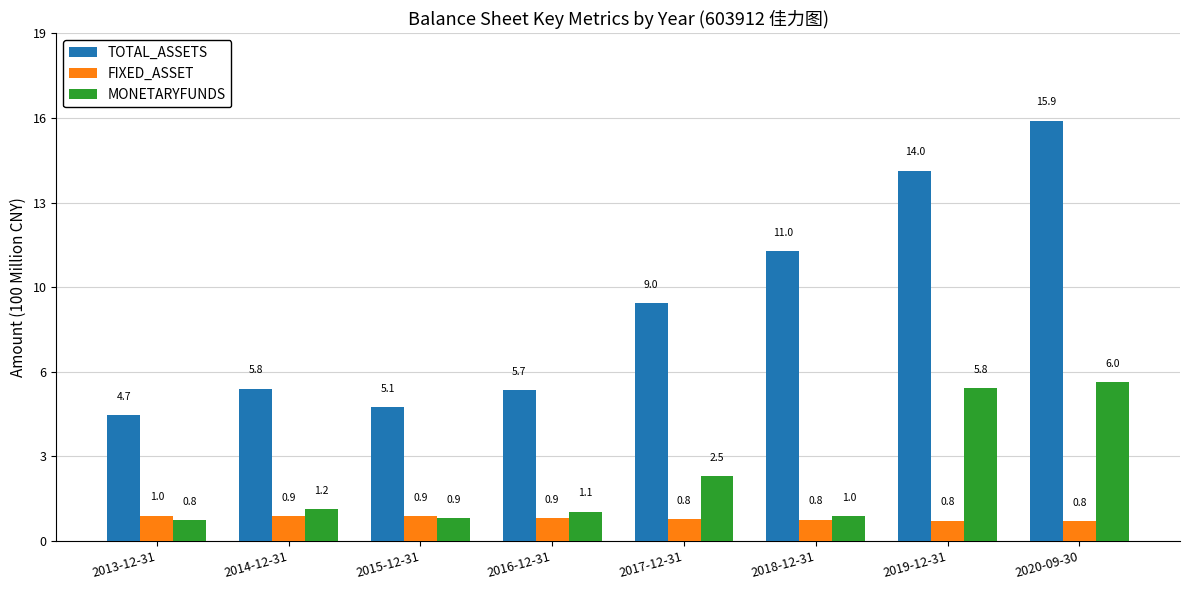

What are all the series names shown in the legend?

TOTAL_ASSETS, FIXED_ASSET, MONETARYFUNDS